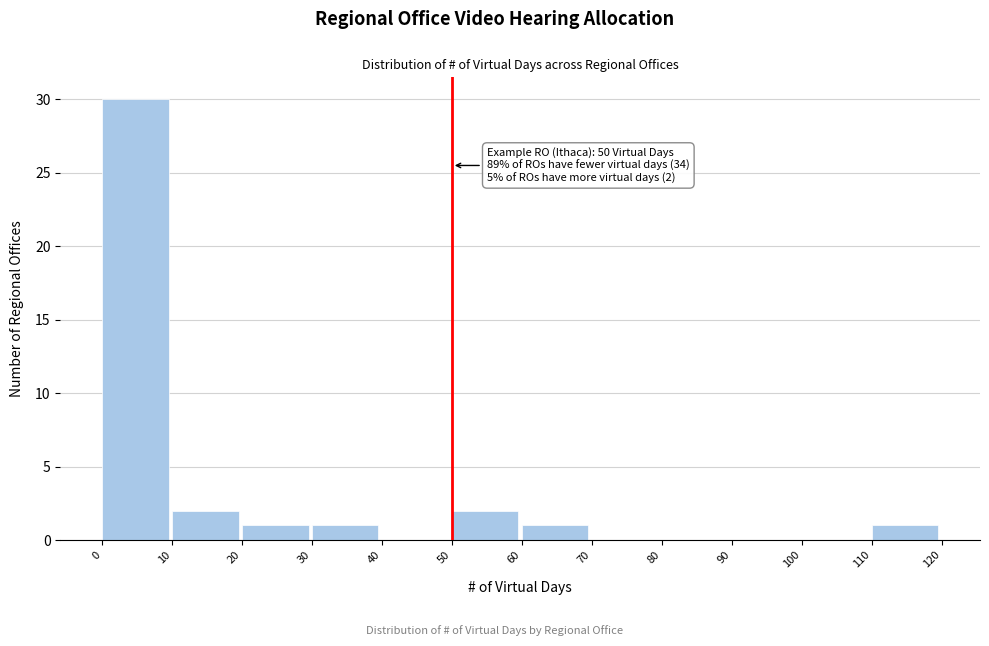

Which range on the x-axis has the tallest bar?

0 to 10